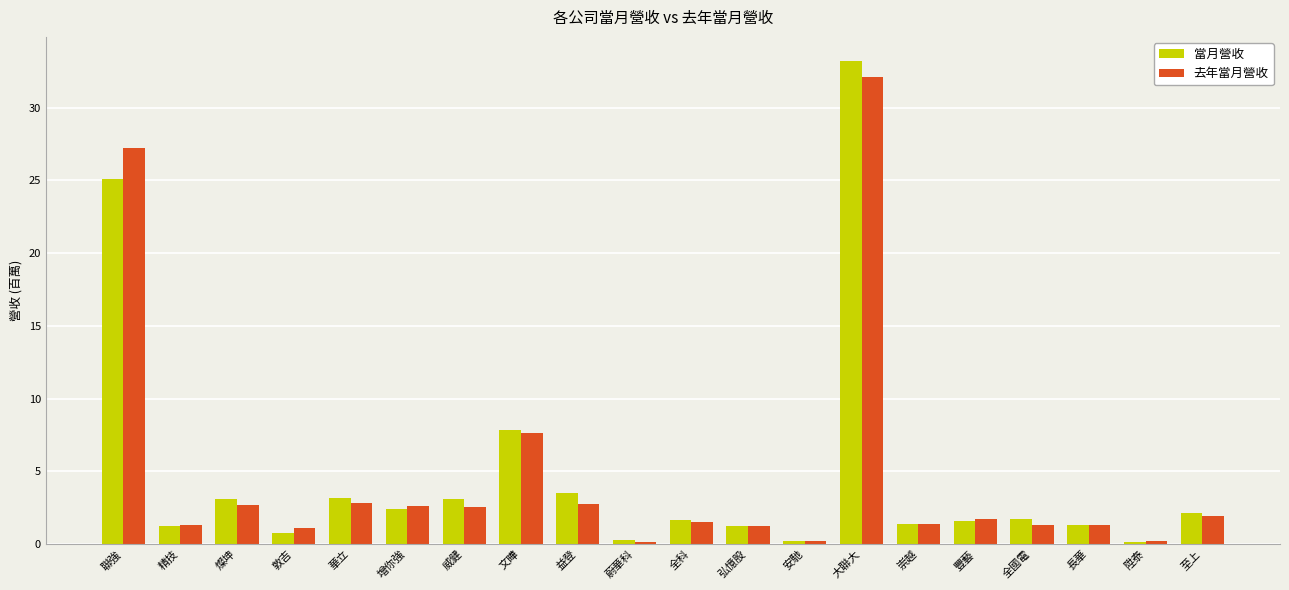

At how many categories does at least one series exceed 20?

2